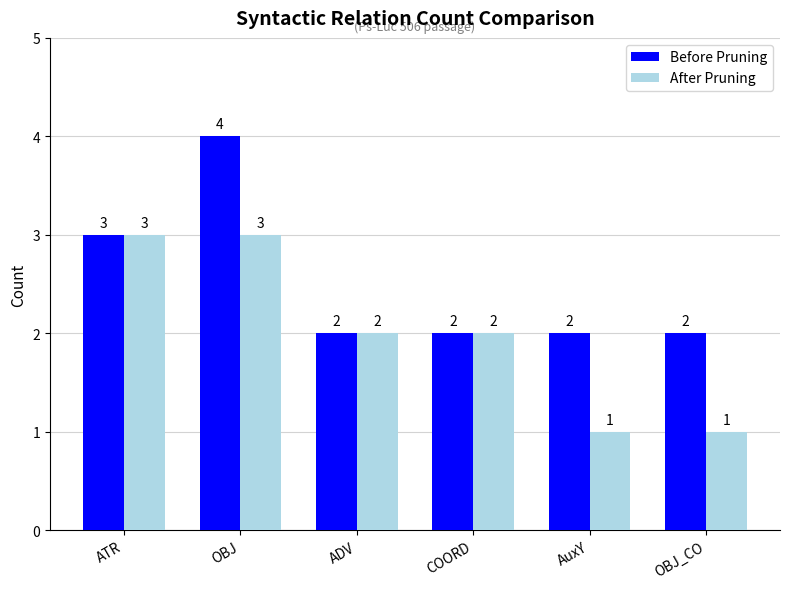

Is the value of After Pruning at OBJ_CO greater than the value of Before Pruning at OBJ_CO?

No